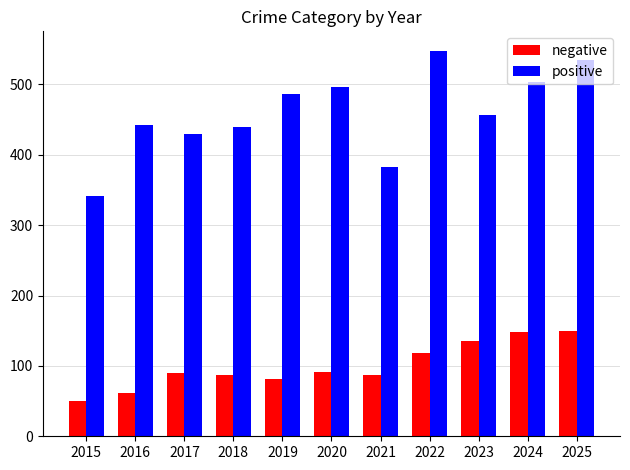

True or false: negative has a value of 61 at 2021.

False